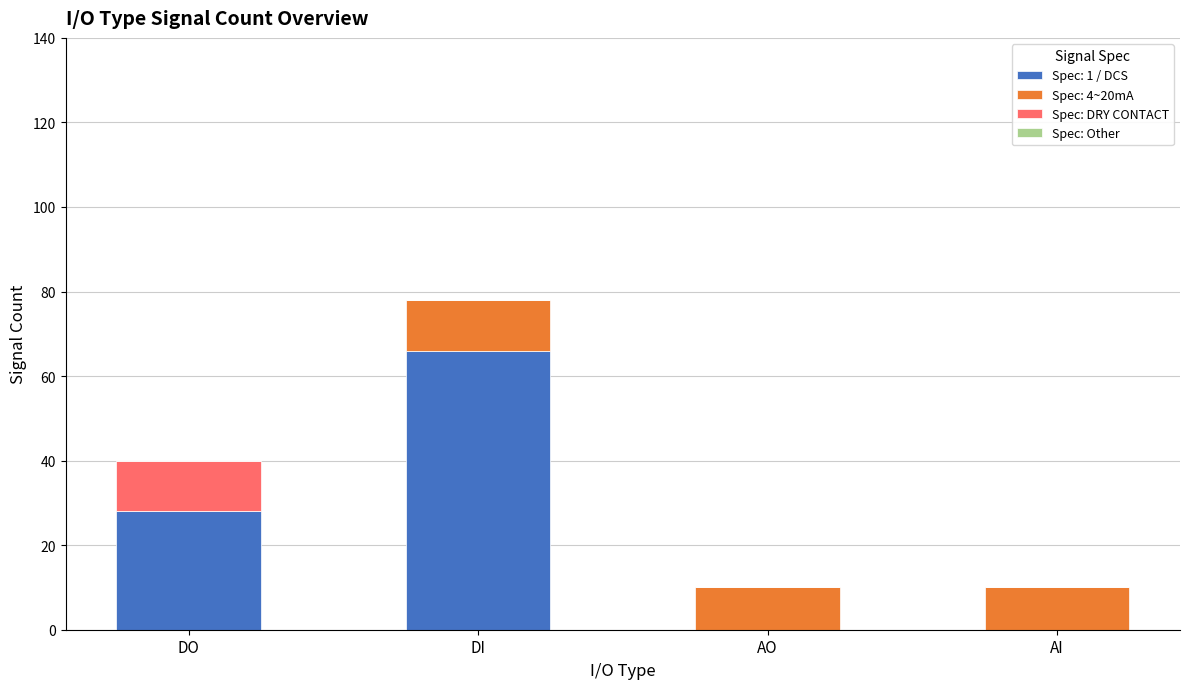

Reading left to right, what are the values for Spec: 1 / DCS?

DO=28	DI=66	AO=0	AI=0